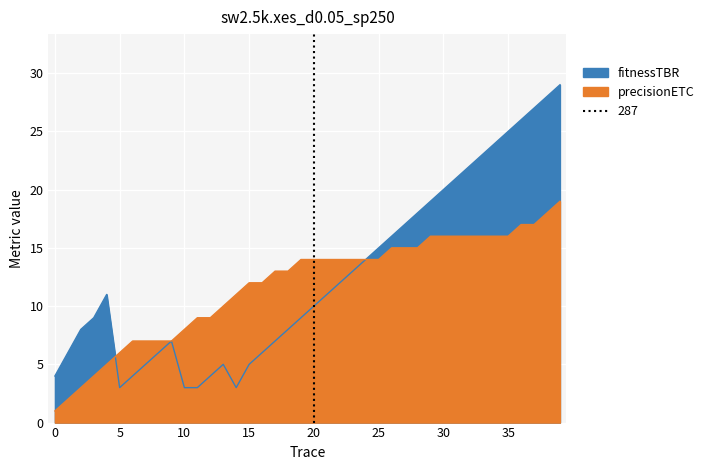

Is the value of precisionETC at 29 greater than the value of fitnessTBR at 9?

Yes